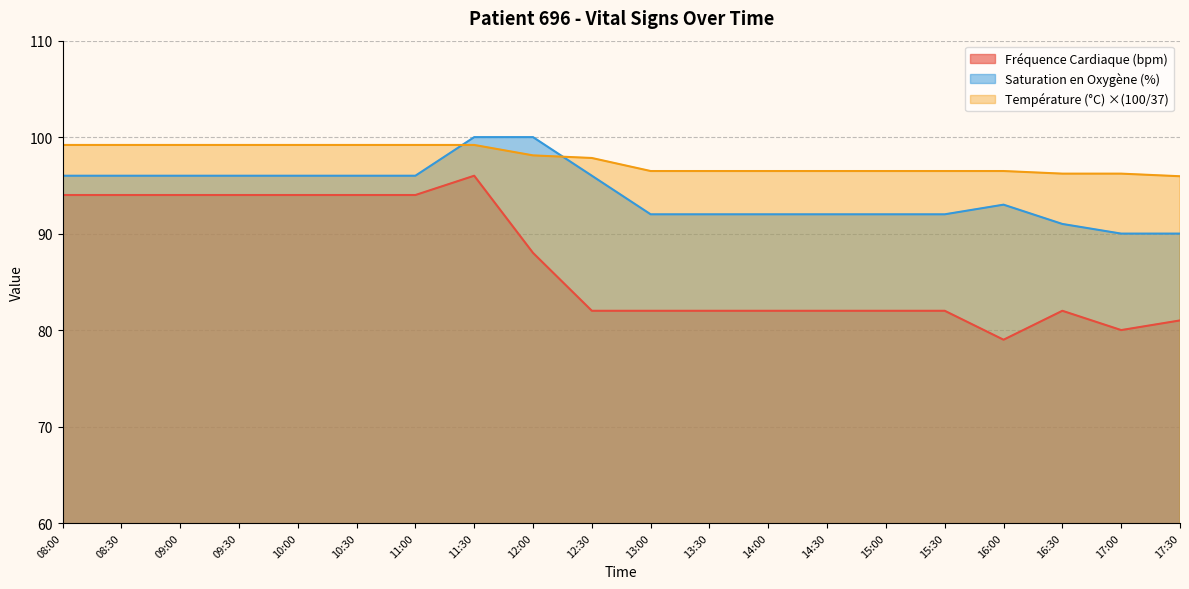

What is the maximum value for Saturation en Oxygène (%)?

100.0